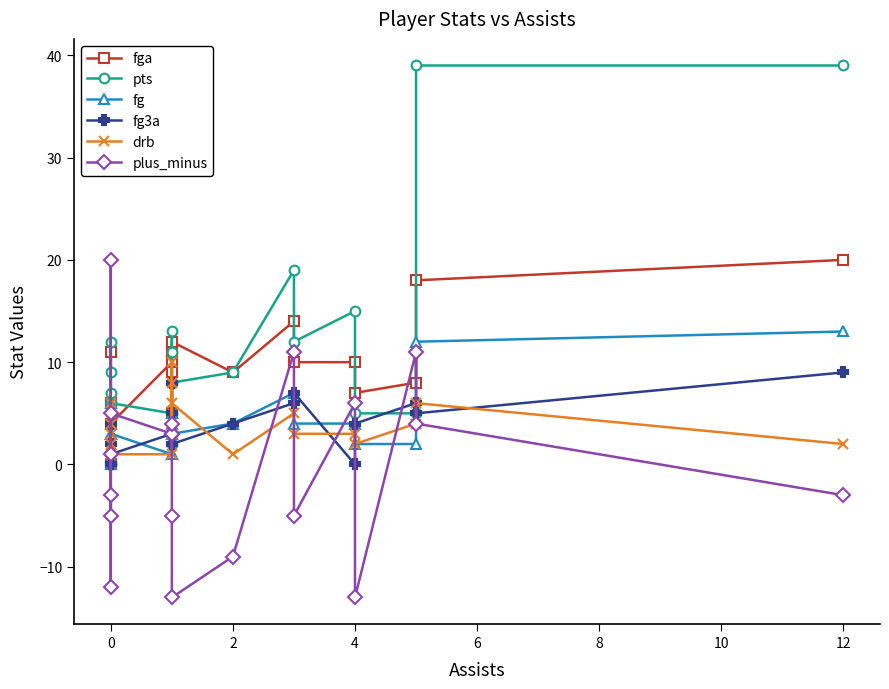

What is the value of the pts point at the 1st from the left?

7